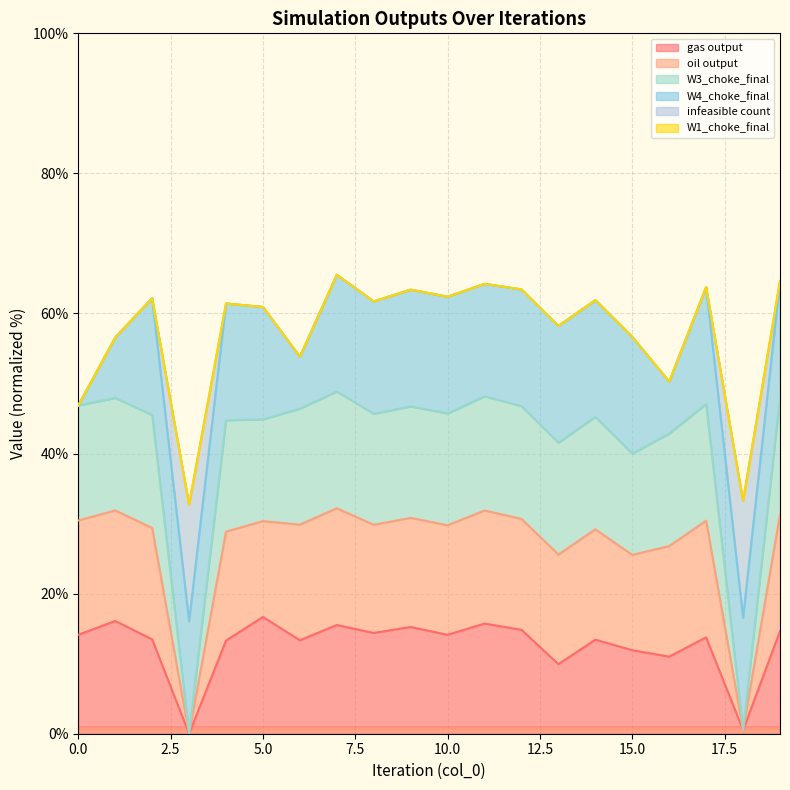

Which series has the largest range (max minus min)?

oil output